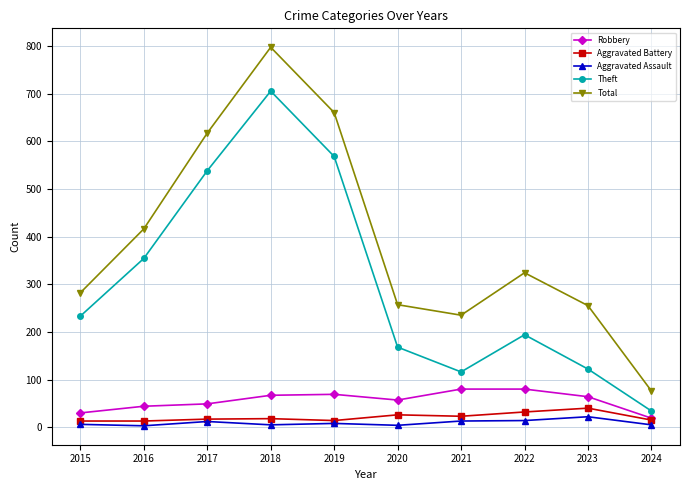

At which label is Theft closest to 369?

2016